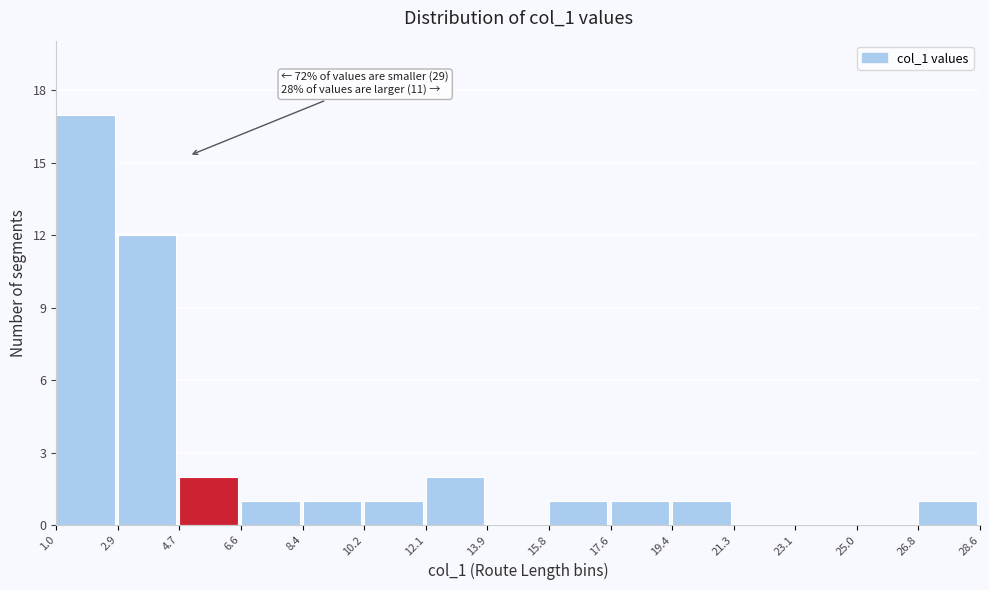

Which range on the x-axis has the tallest bar?

1.0 to 2.9